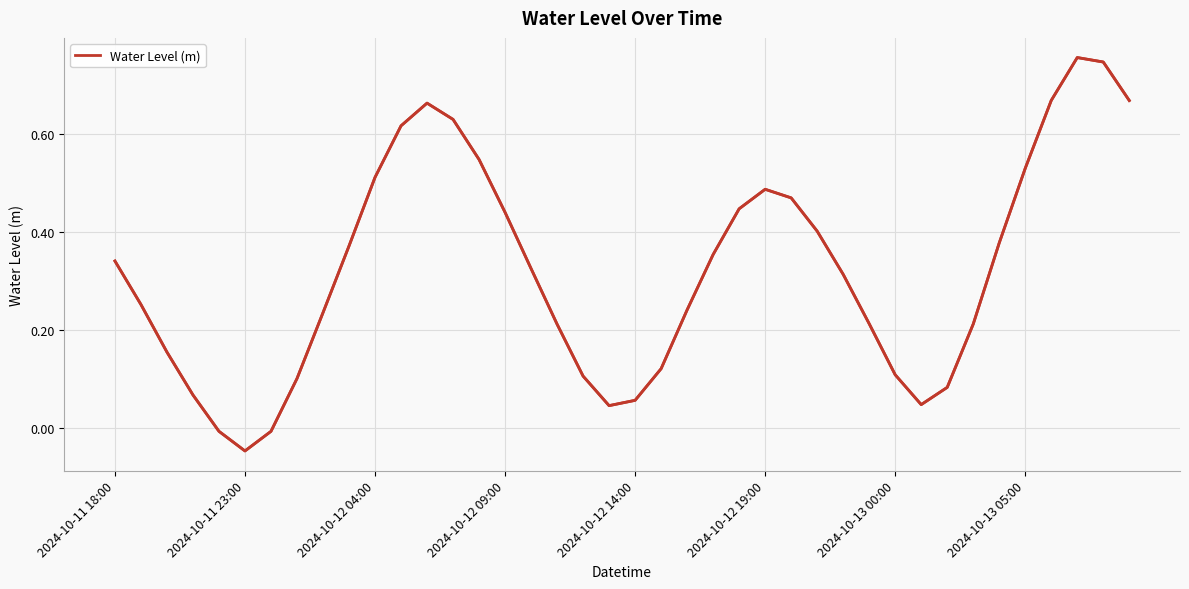

Reading left to right, list all the values displayed in this chart.

0.3	0.3	0.2	0.1	-0.0	-0.0	-0.0	0.1	0.2	0.4	0.5	0.6	0.7	0.6	0.5	0.4	0.3	0.2	0.1	0.0	0.1	0.1	0.2	0.4	0.4	0.5	0.5	0.4	0.3	0.2	0.1	0.0	0.1	0.2	0.4	0.5	0.7	0.8	0.7	0.7